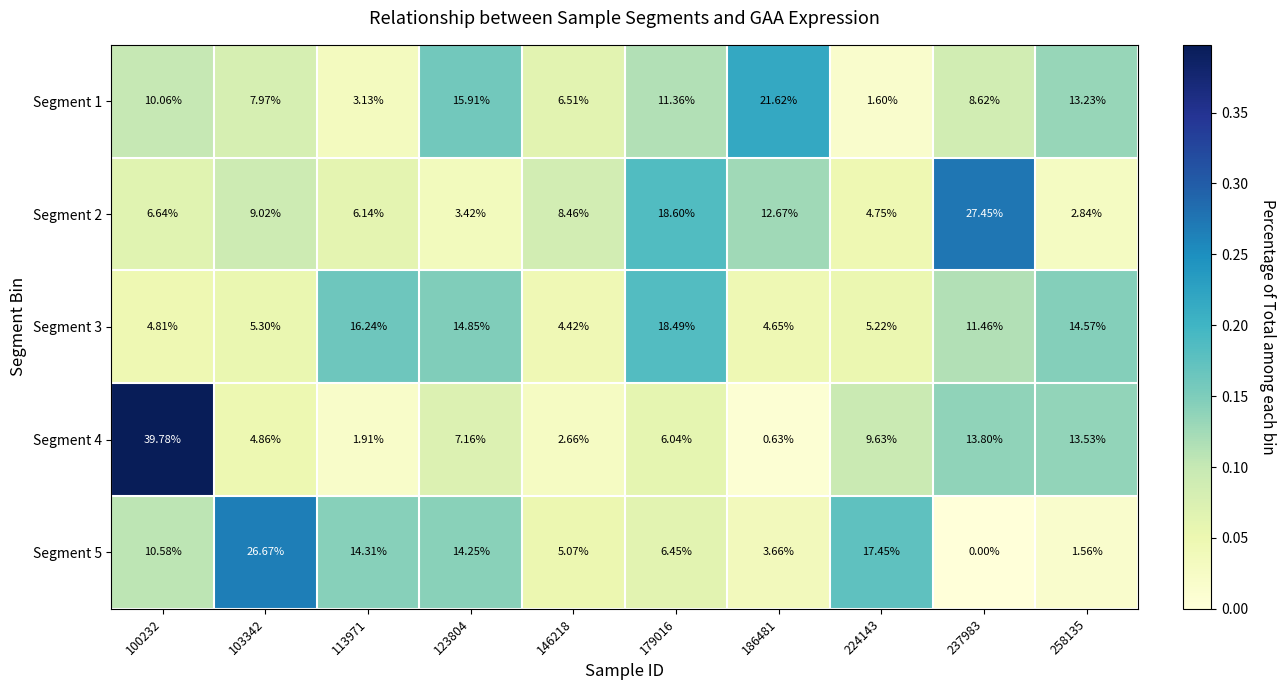

Is the value of Segment 1 at 146218 greater than the value of Segment 5 at 186481?

Yes